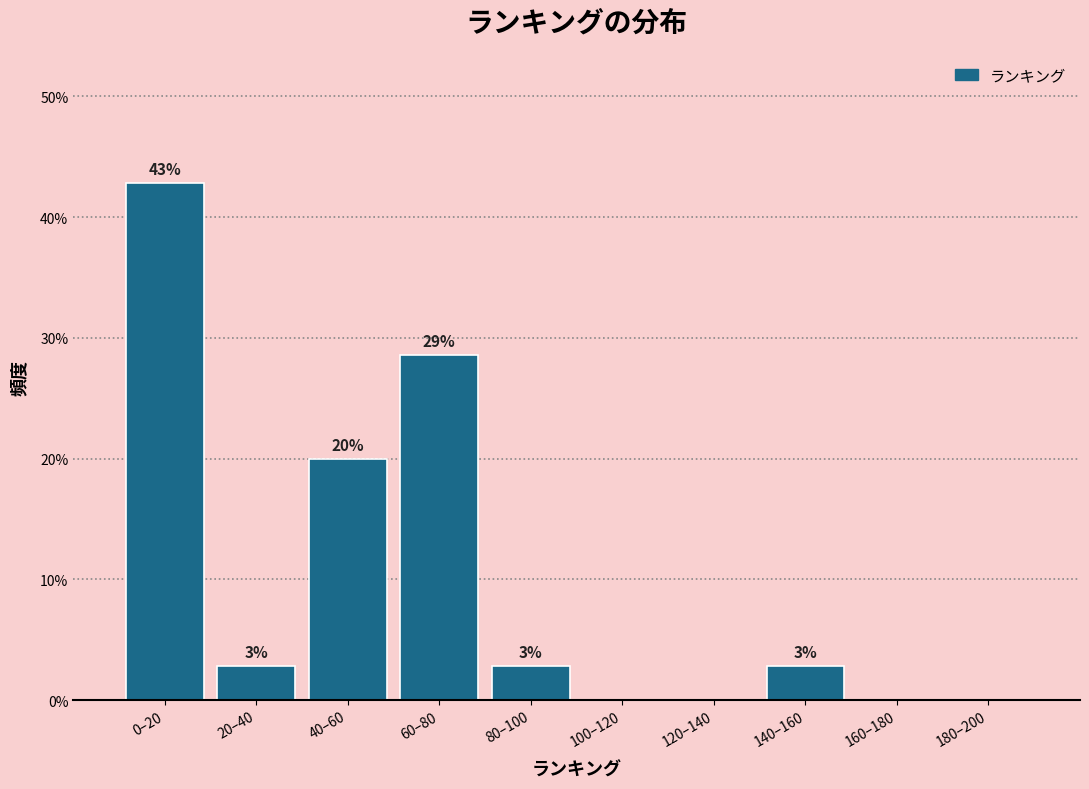

Are the bars horizontal?

No